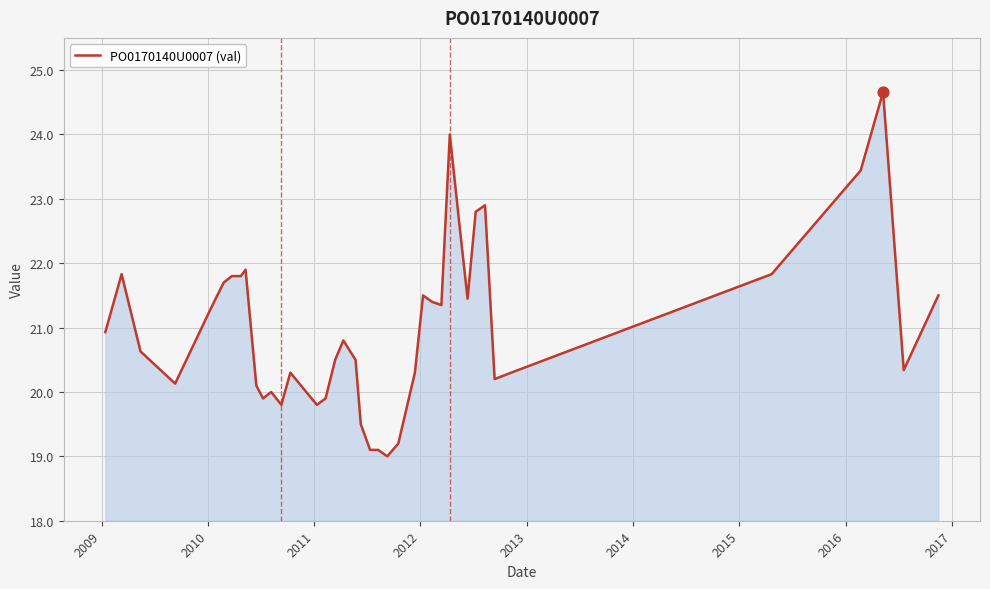

What is the greatest value displayed?

24.7